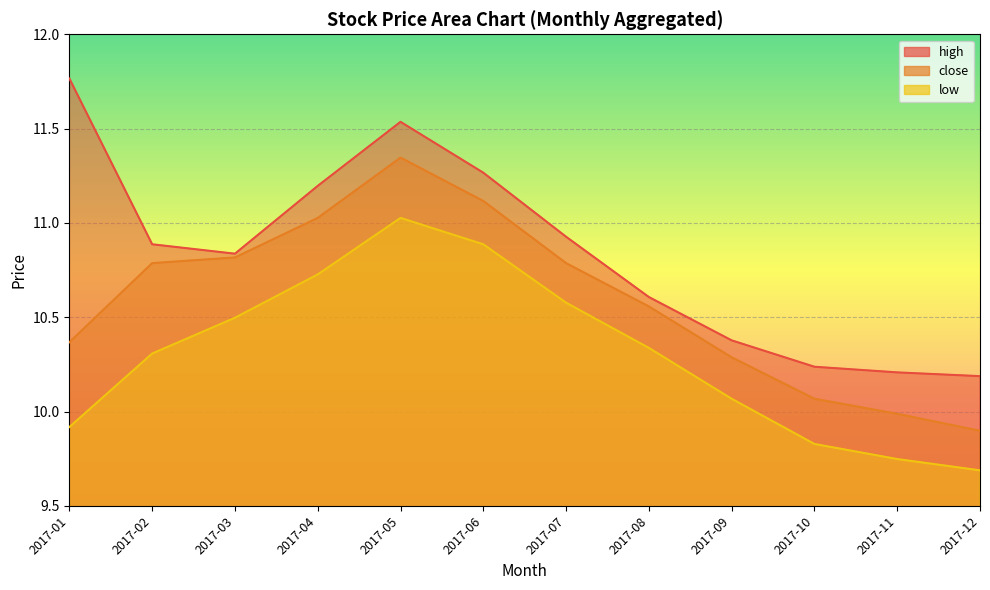

True or false: high and close intersect in this chart.

False